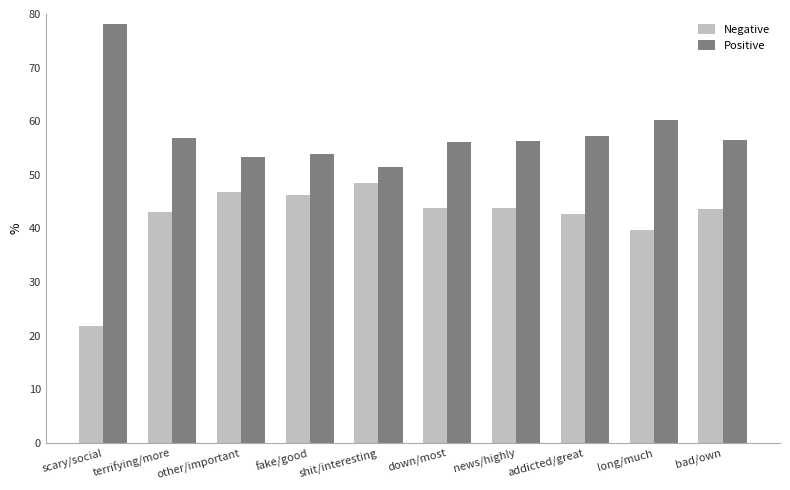

How many categories are shown in the chart?

10